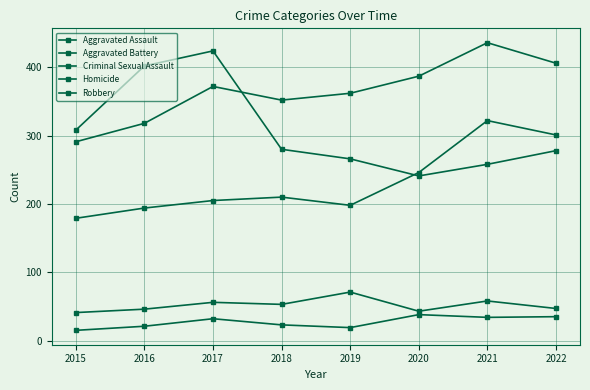

What is the maximum value shown in the chart?

436